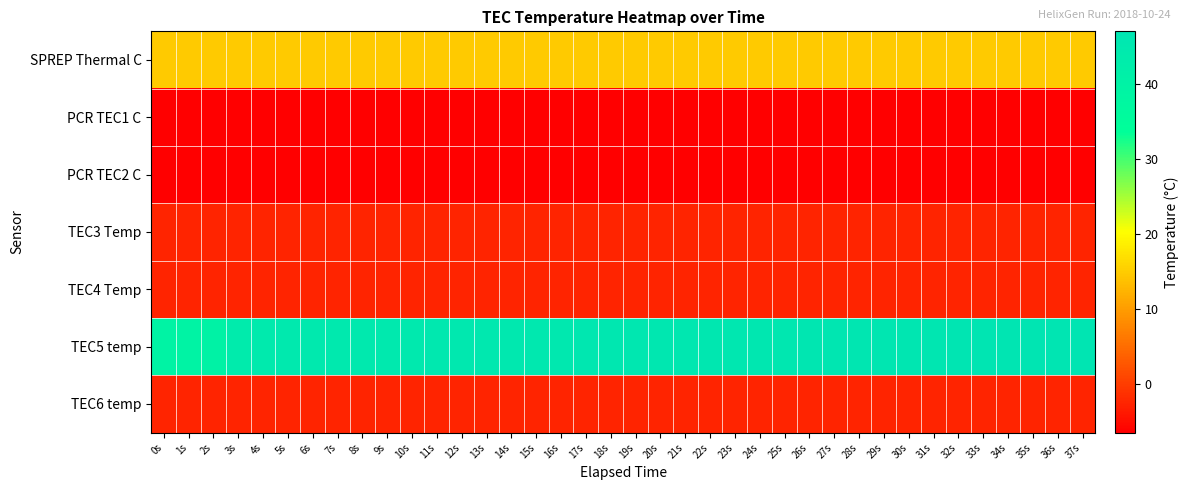

Which series has the largest total across all categories?

TEC5 temp